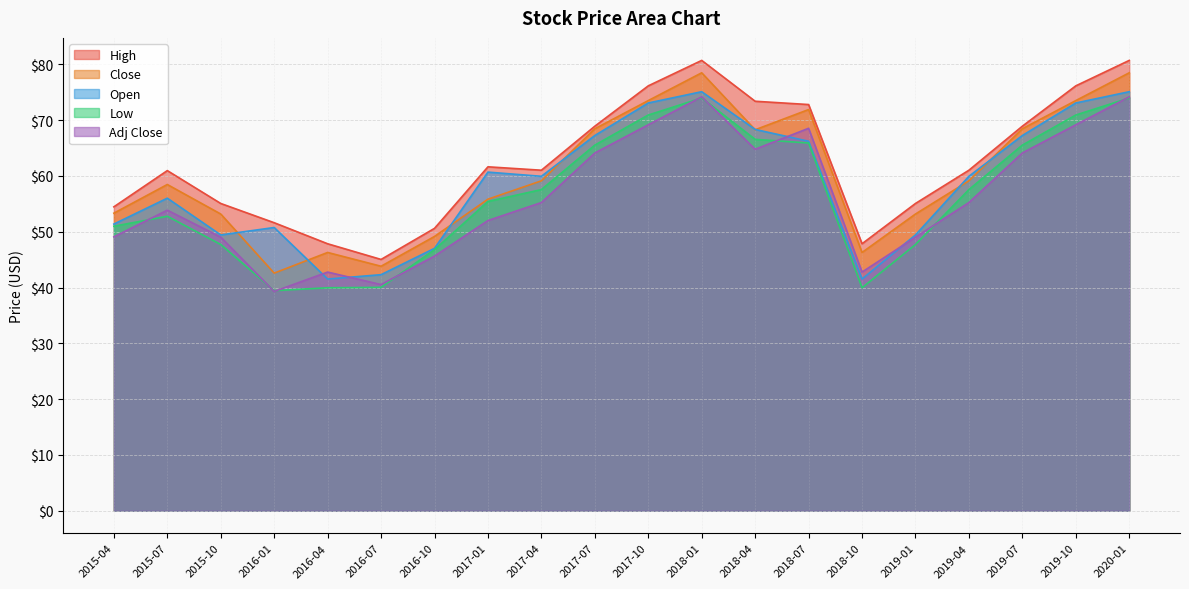

What position from the right is 2018-04?

8